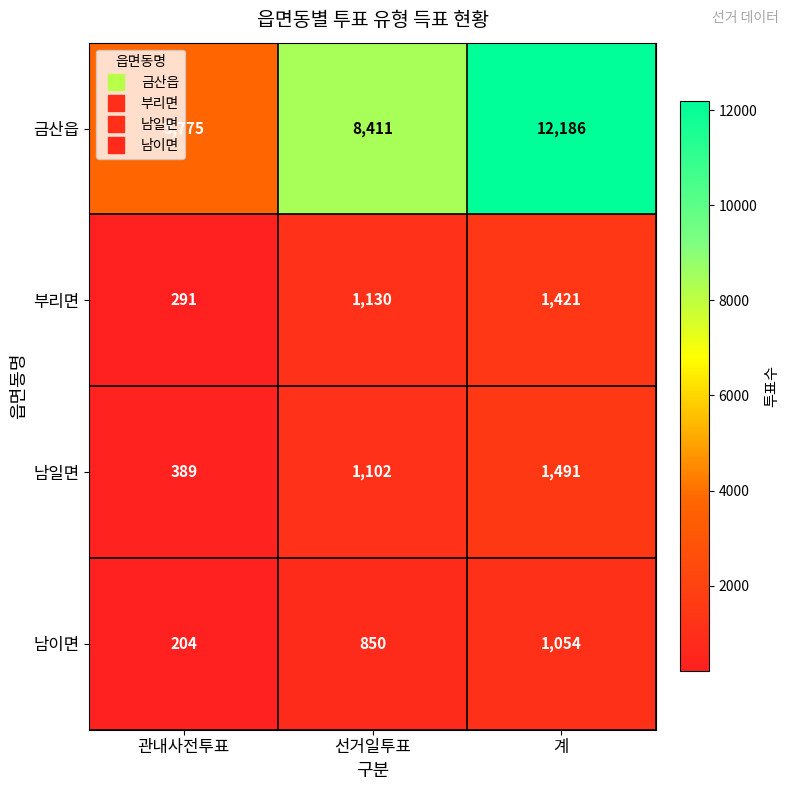

Rank the series at 계 from highest to lowest value.

금산읍, 남일면, 부리면, 남이면